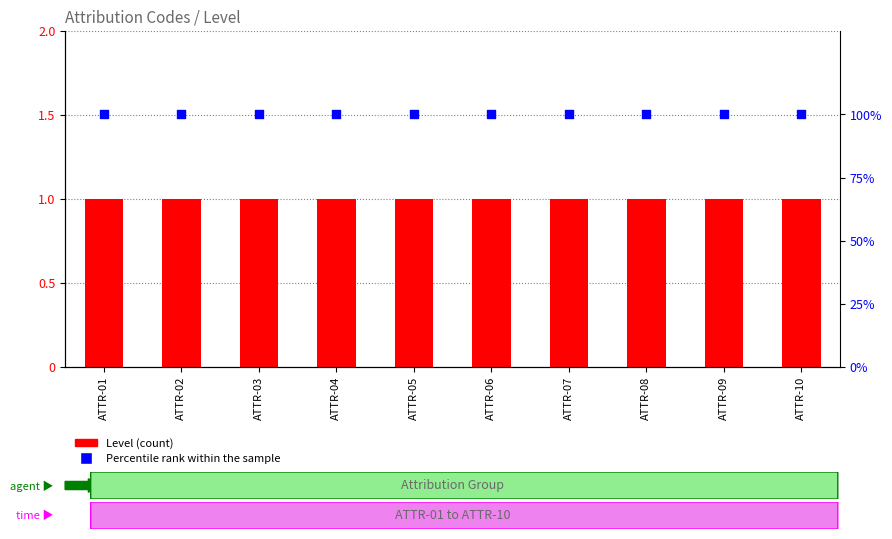

Which series has the largest total across all categories?

Percentile rank within the sample